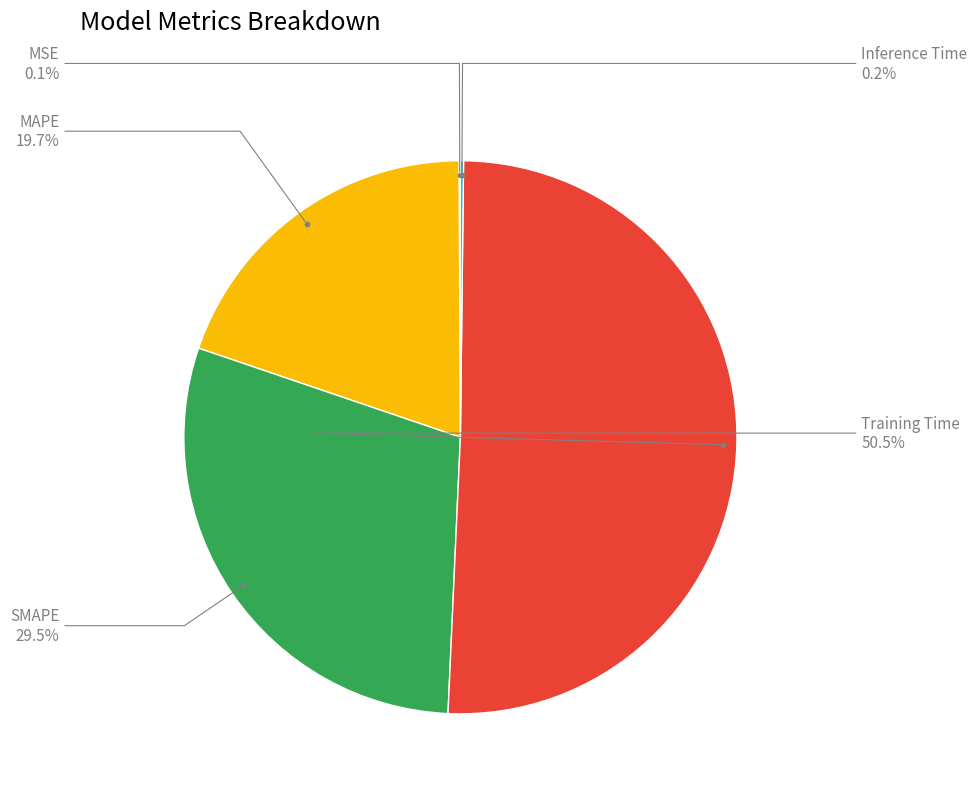

Is there any slice that represents more than half of the pie?

Yes